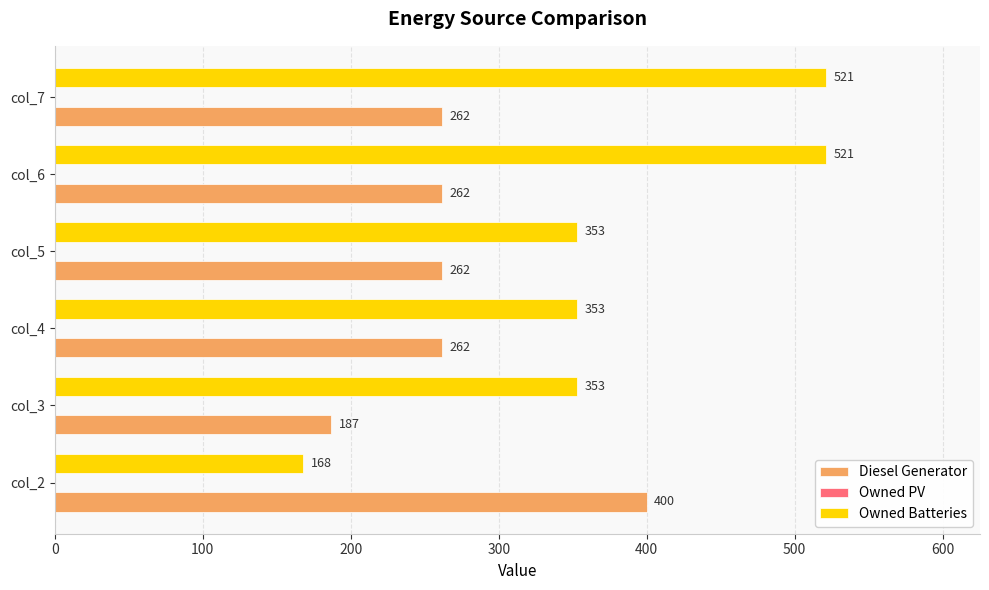

Is the value of Diesel Generator at col_6 greater than the value of Owned Batteries at col_7?

No